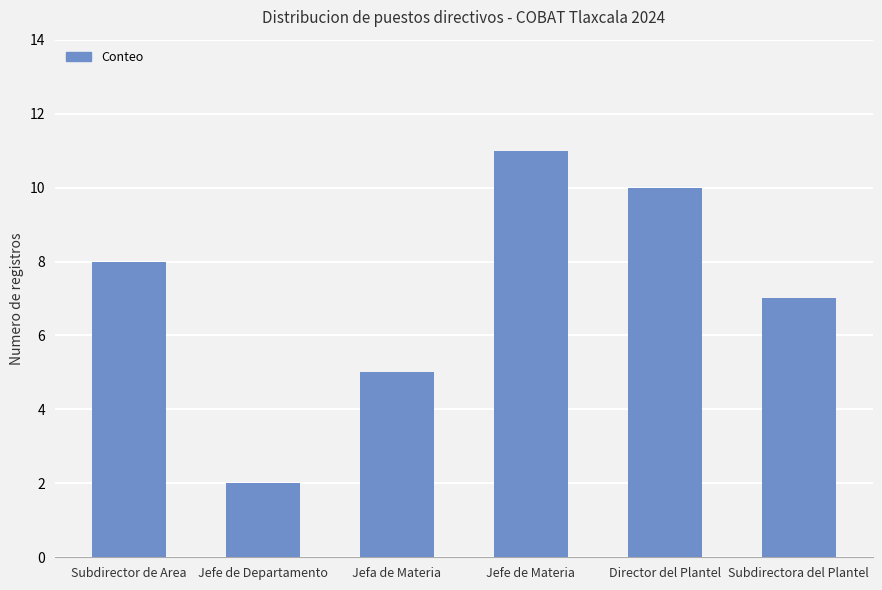

What is the label of the 3rd bar from the left?

Jefa de Materia